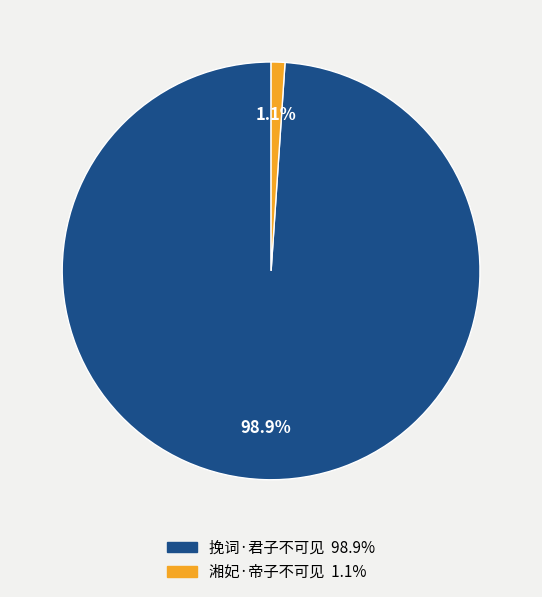

Rank the categories by value from highest to lowest.

挽词·君子不可见, 湘妃·帝子不可见